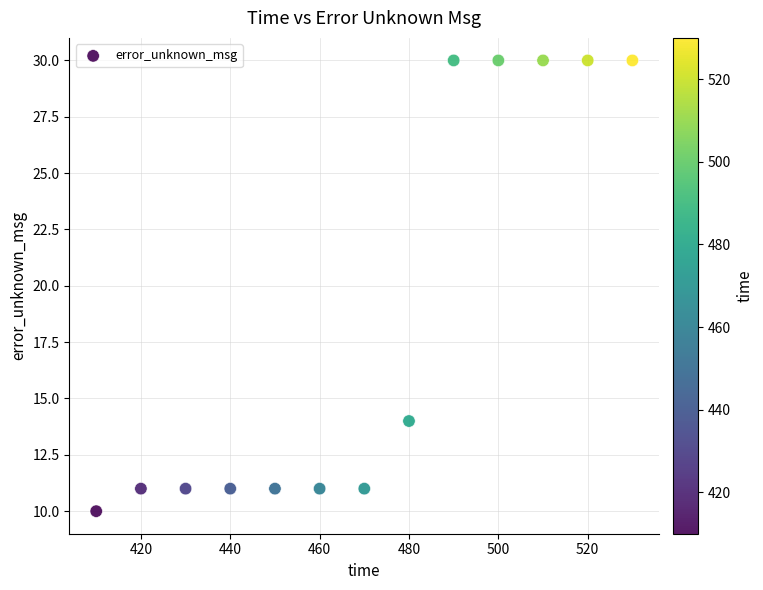

What is the range of X values (max minus min)?

120